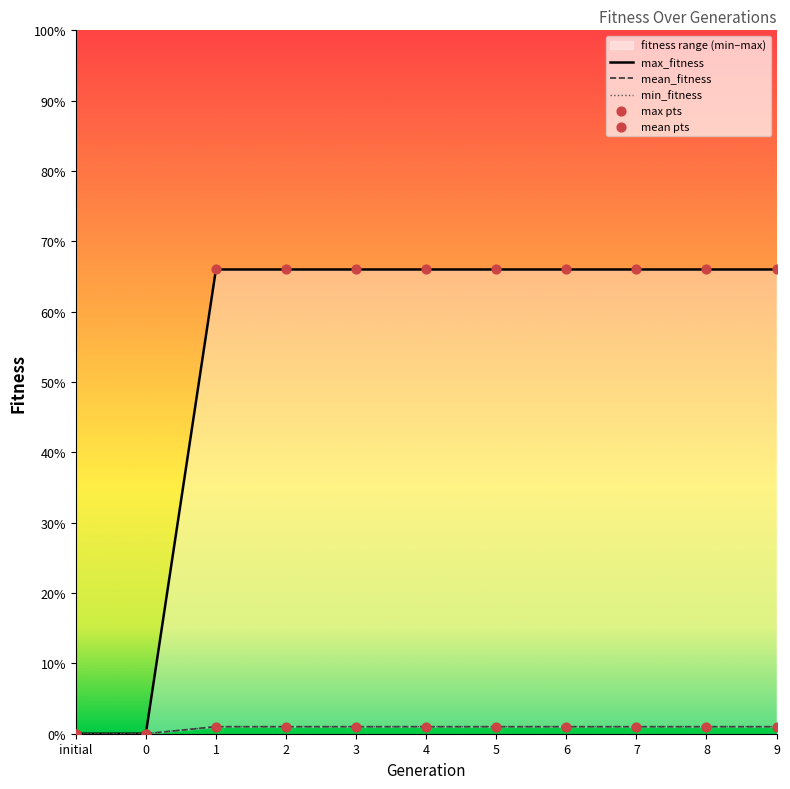

Is the value of mean_fitness at 7 greater than the value of min_fitness at 9?

Yes